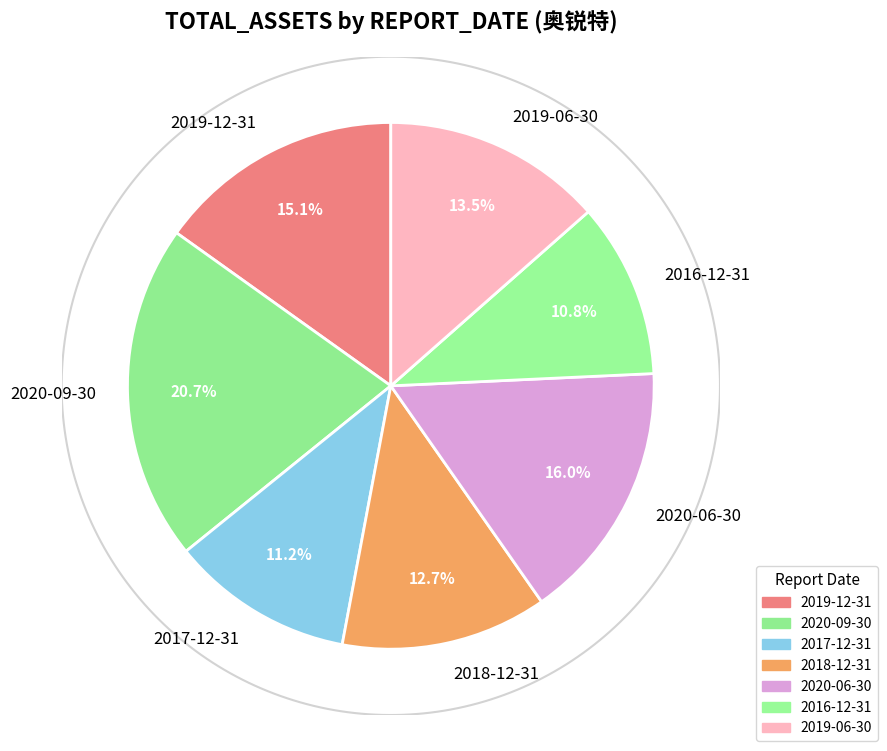

Do 2018-12-31 and 2016-12-31 together represent more than half of the pie?

No